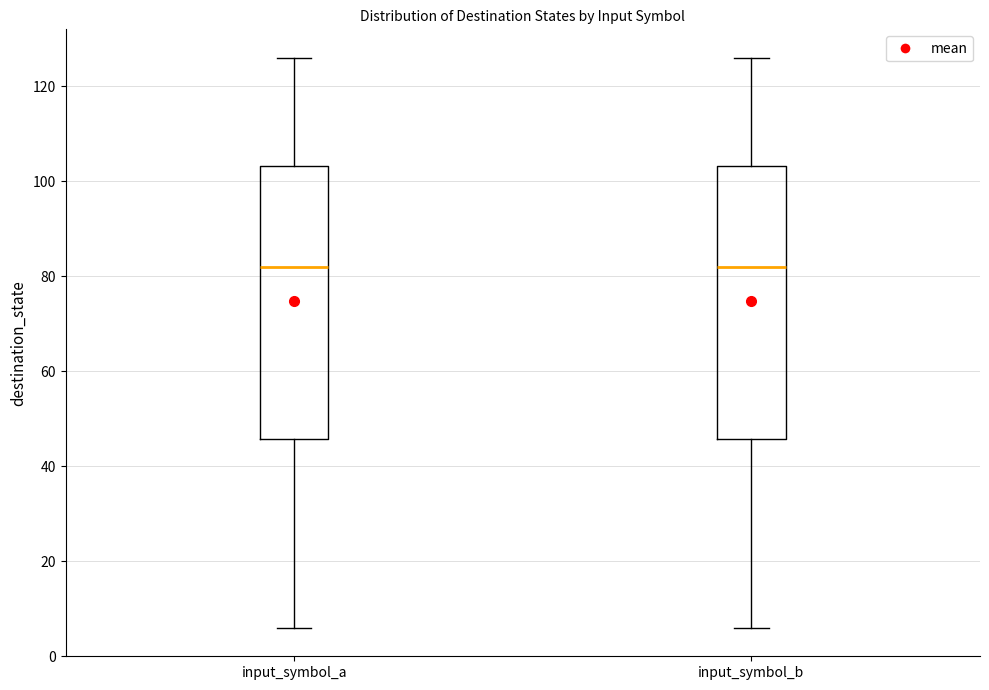

Where does the median line of the box for input_symbol_a sit on the y-axis? The values are not printed on the chart, so give them approximately, as read against the axis.

82